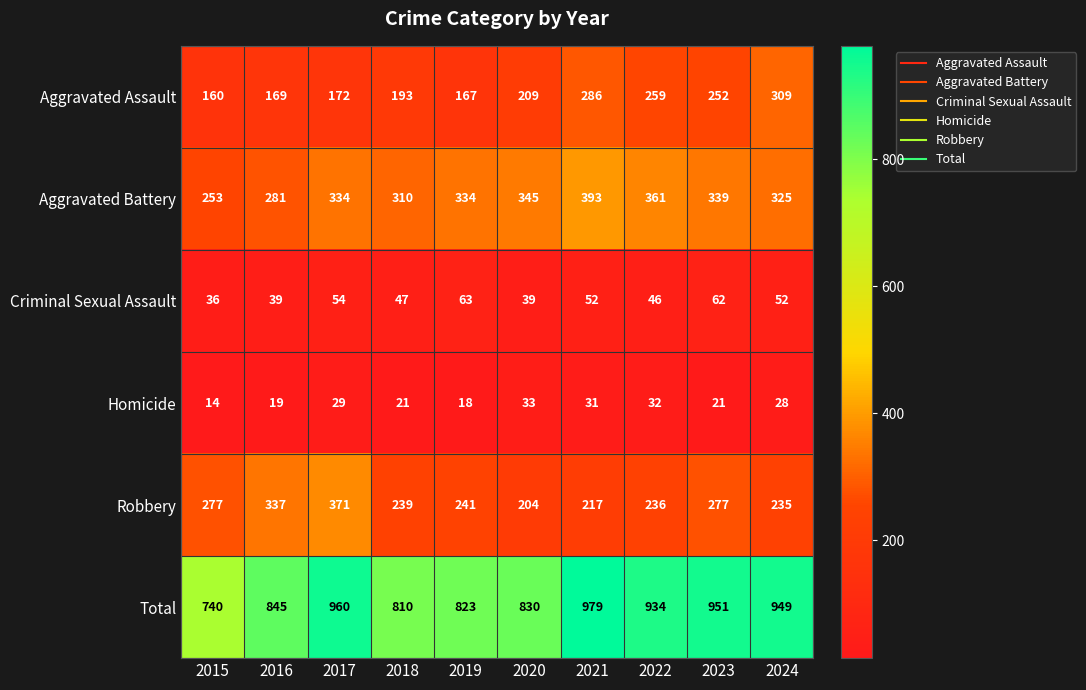

Count the number of data series in this chart.

6